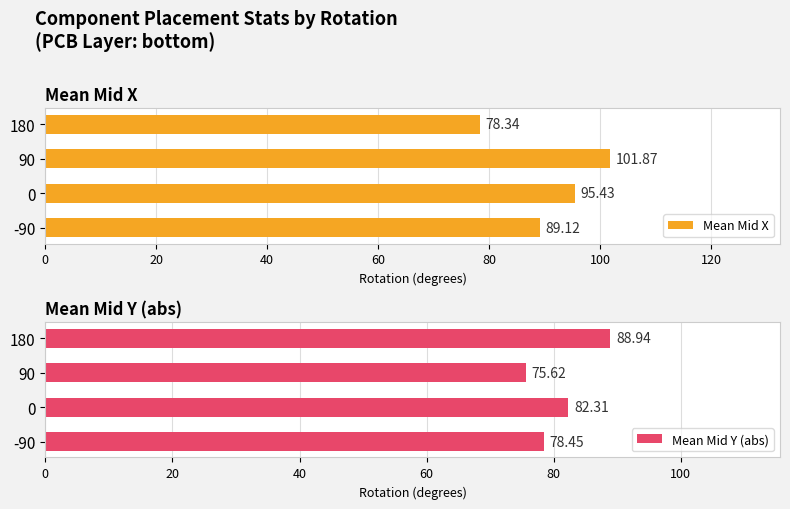

Reading left to right, list all the values displayed in this chart.

Mean Mid X: 89.1	95.4	101.9	78.3
Mean Mid Y (abs): 78.5	82.3	75.6	88.9